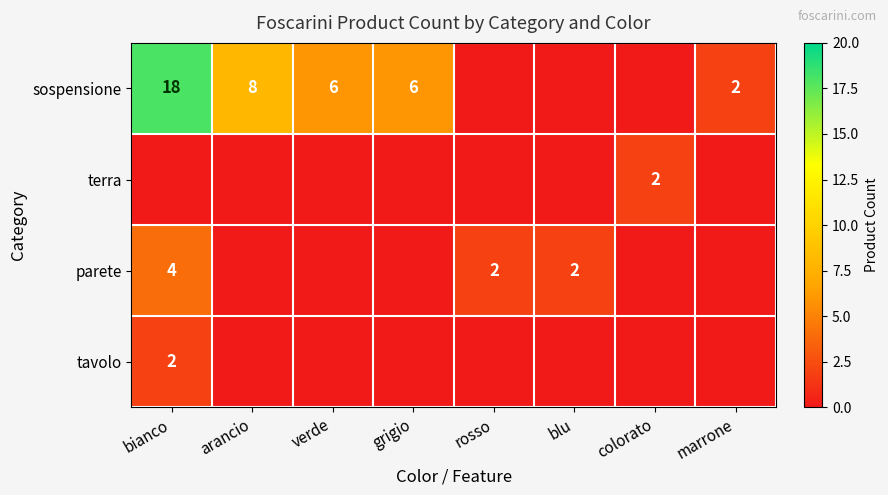

True or false: sospensione has a value of 27 at bianco.

False